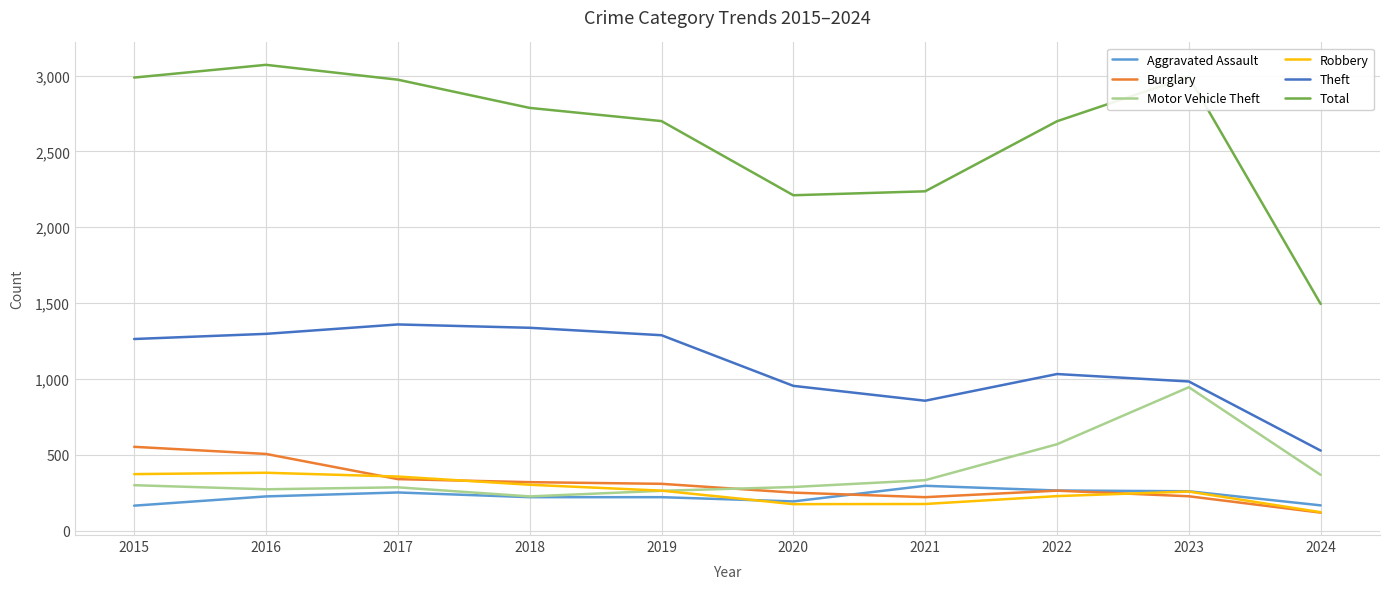

Between 2015 and 2023, which series saw the biggest shift?

Motor Vehicle Theft